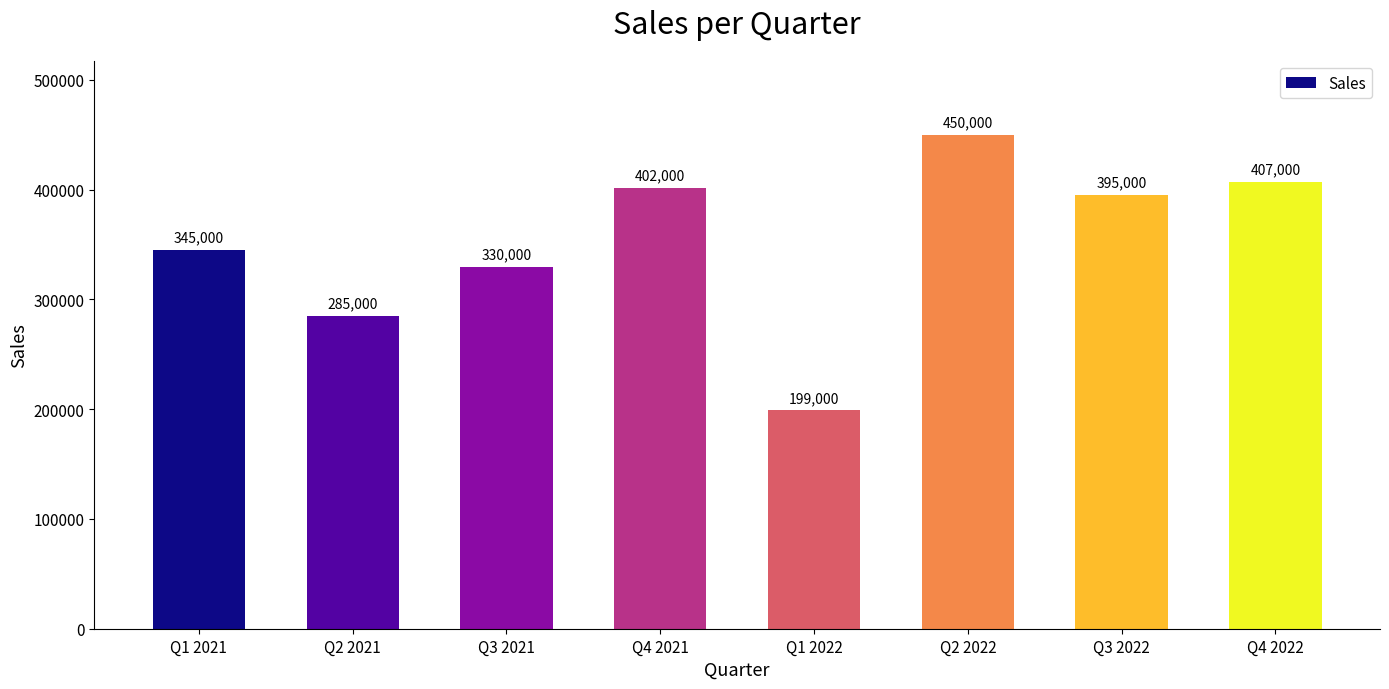

What is the smallest value displayed?

199000